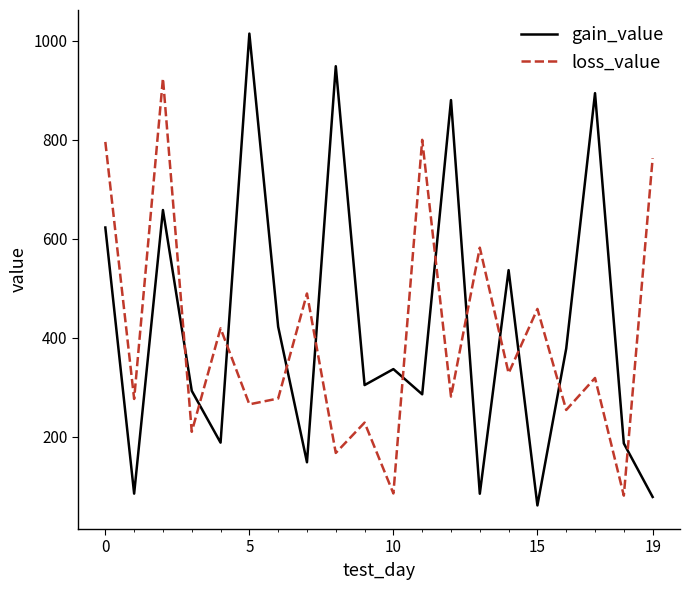

Rank the series by their maximum value, from lowest to highest.

loss_value, gain_value